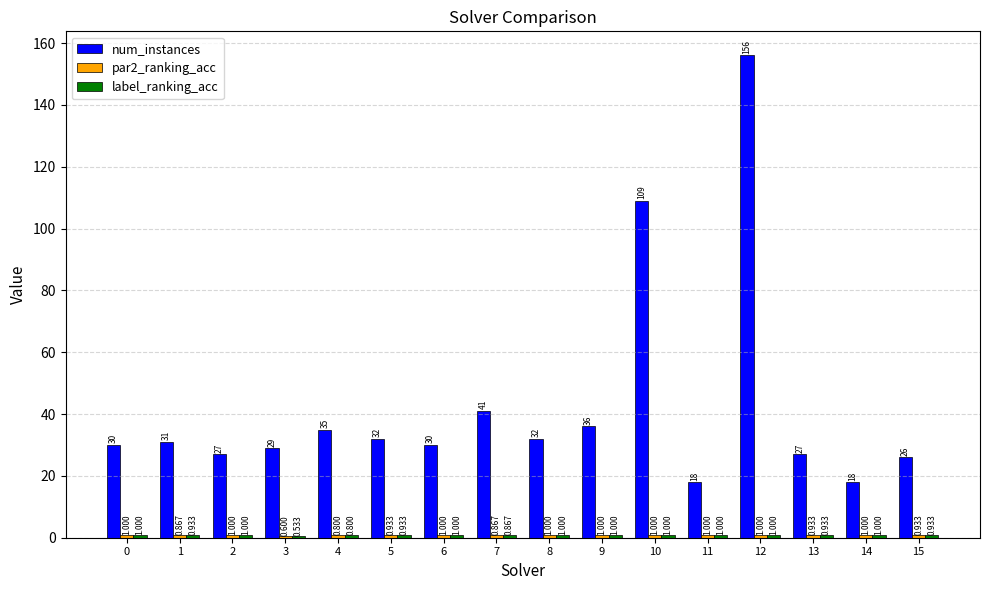

Between 1 and 10, which series saw the biggest shift?

num_instances